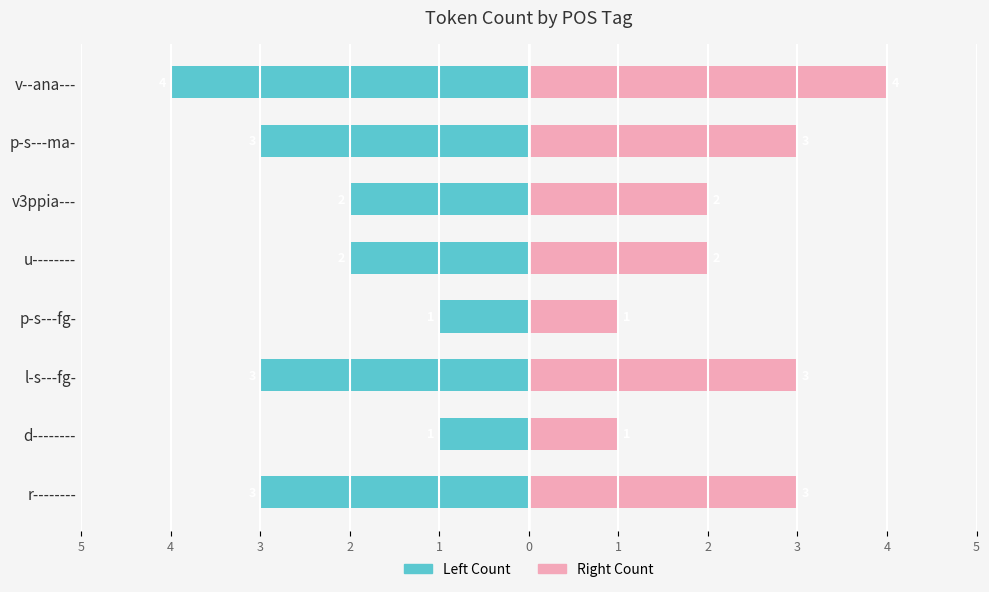

What is the difference between the second highest and second lowest values in the Count (Right) series?

2